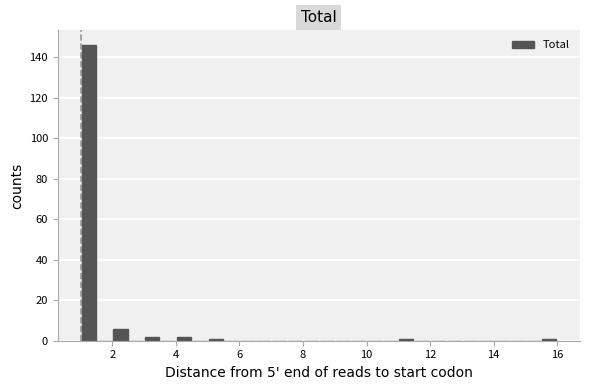

Read against the x-axis, roughly where is the centre of the tallest bar?

1.2